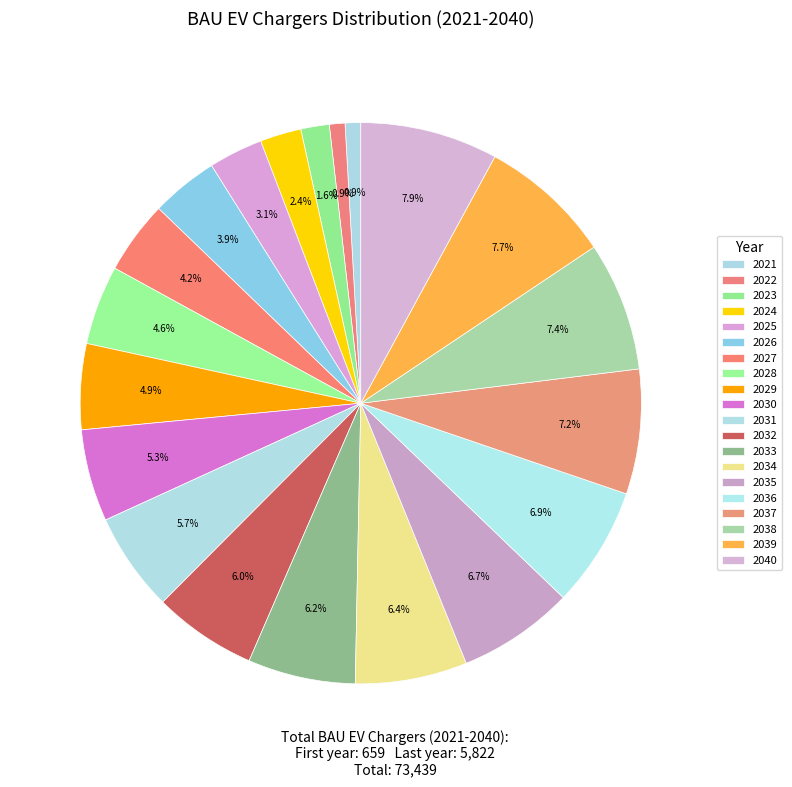

True or false: 2021 accounts for 15% of the total.

False